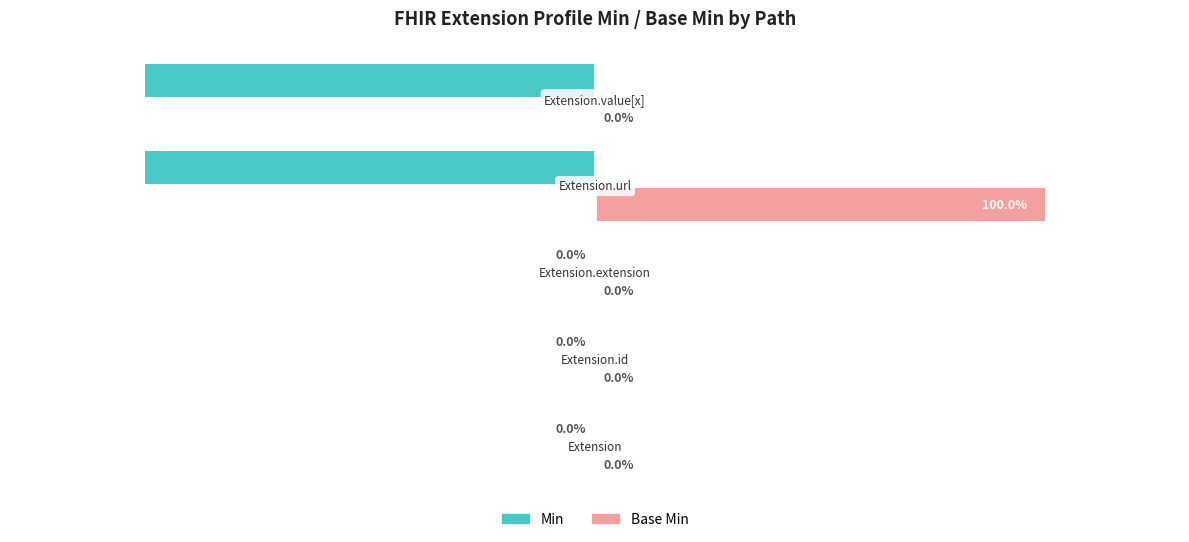

Which series has the largest total across all categories?

Base Min